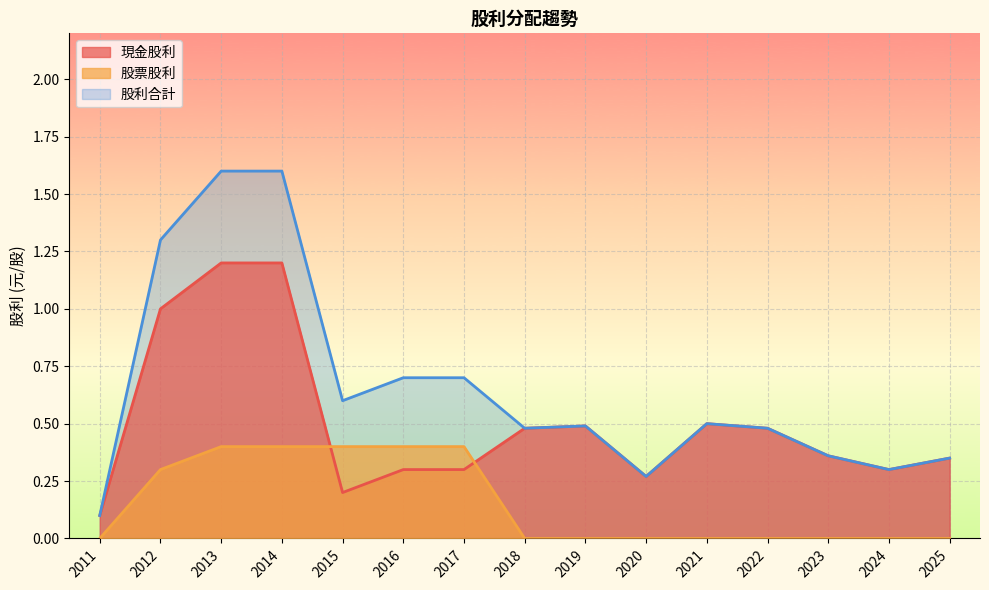

What are all the series names shown in the legend?

現金股利, 股票股利, 股利合計